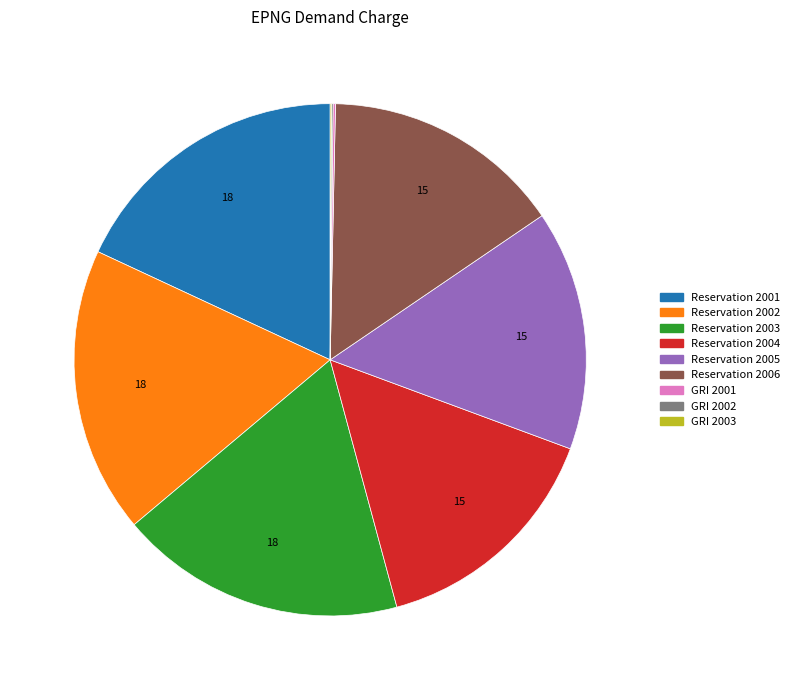

True or false: Reservation 2005 accounts for 15% of the total.

True